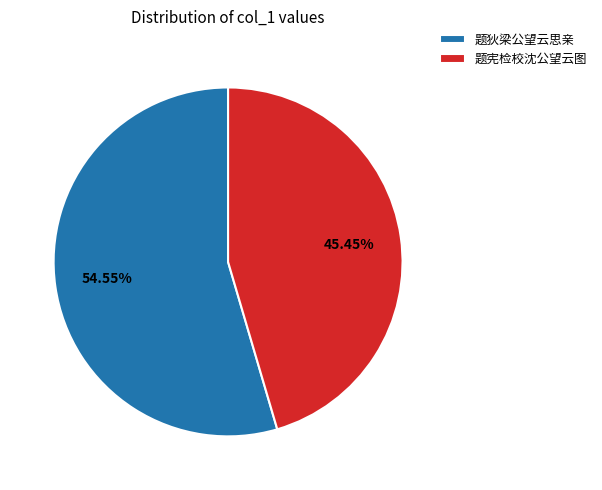

Rank the categories by value from highest to lowest.

题狄梁公望云思亲, 题宪检校沈公望云图